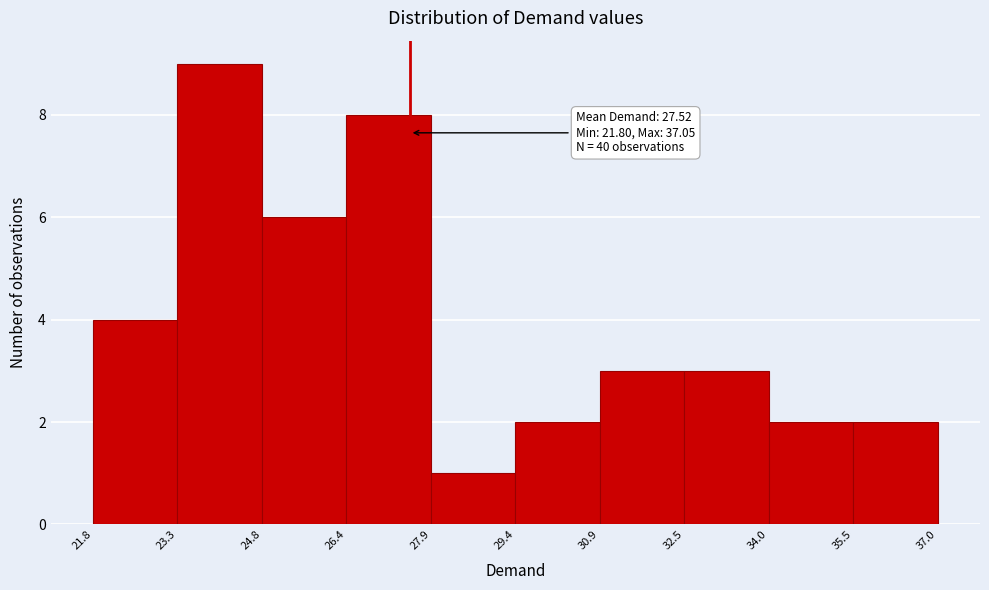

Which range on the x-axis has the tallest bar?

23.3 to 24.8